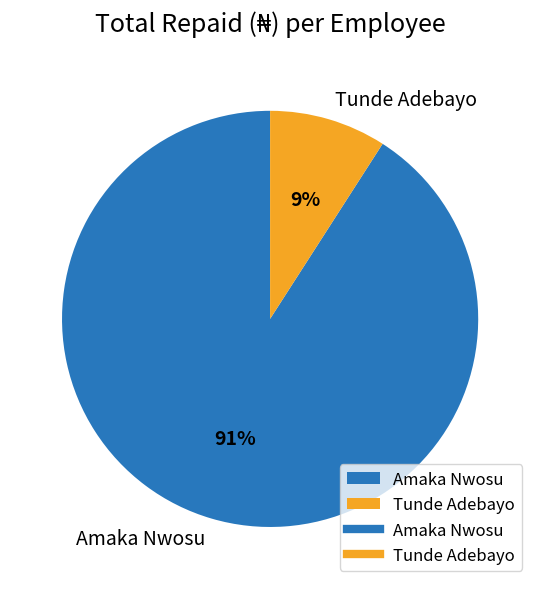

How many slices are in this pie chart?

2